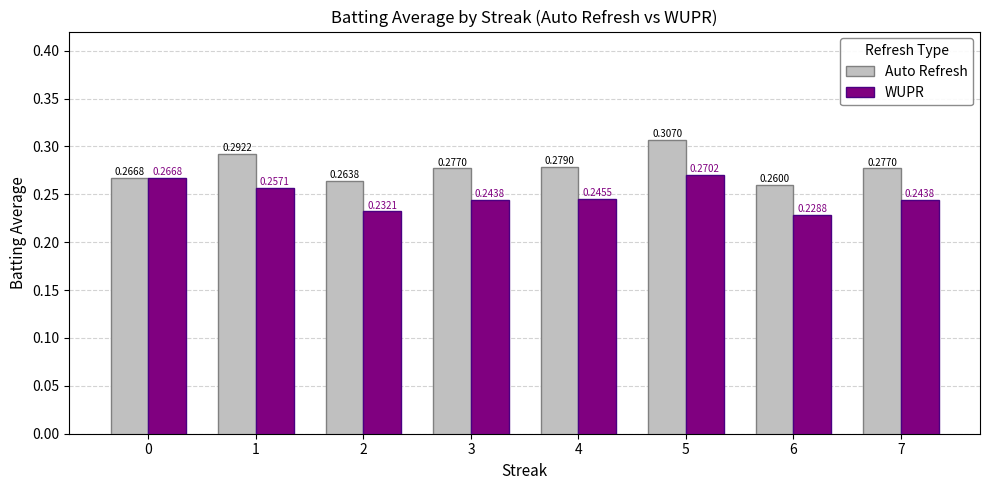

Which series has the widest spread of values?

Auto Refresh